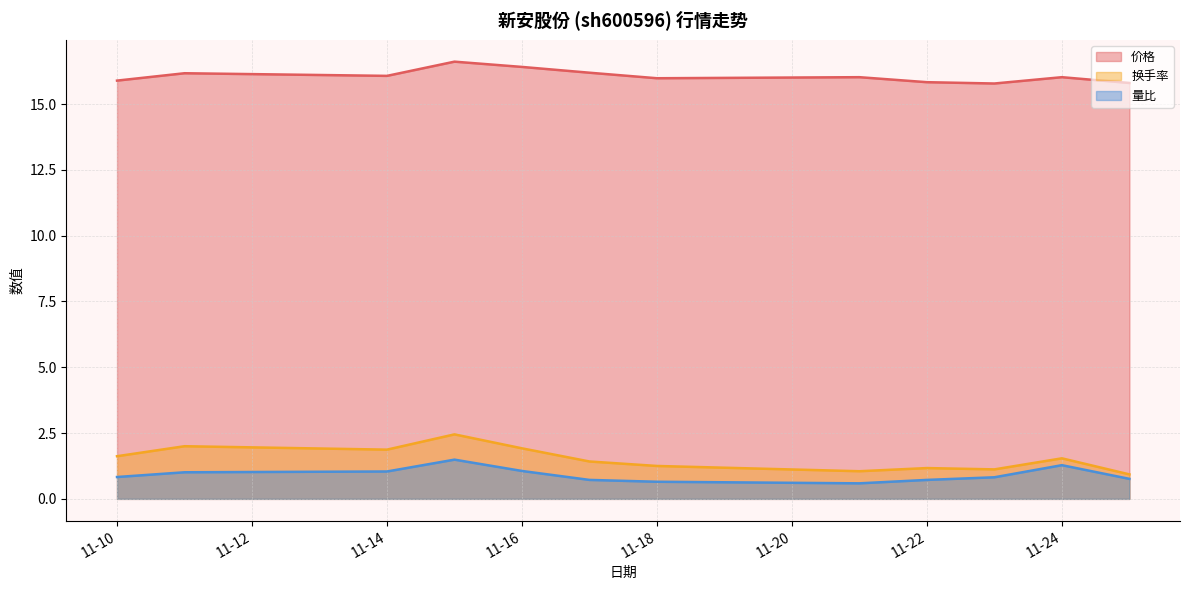

At 11-18, list the series in order from largest to smallest.

价格, 换手率, 量比